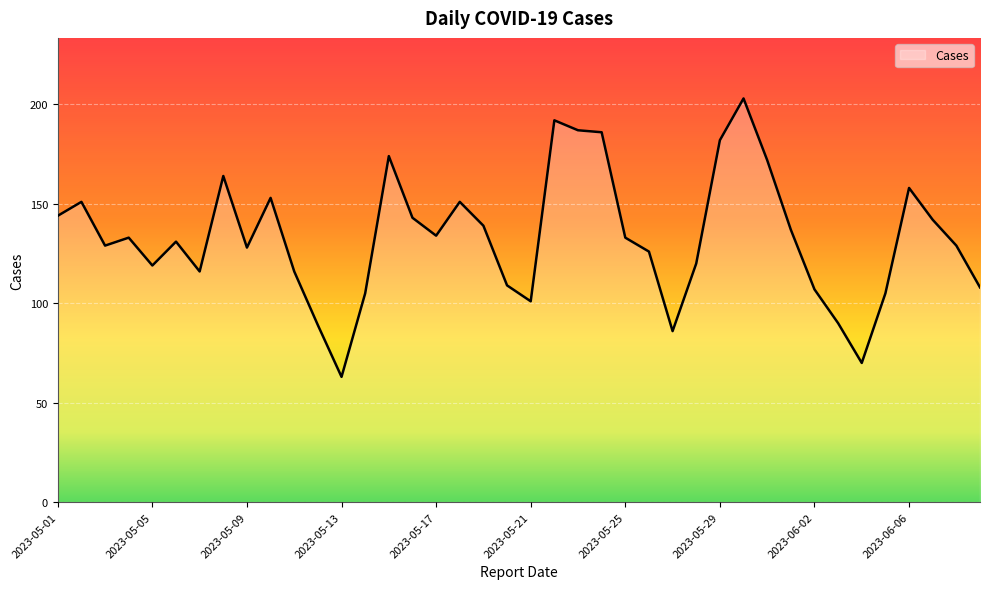

What is the difference between the maximum and minimum values?

140